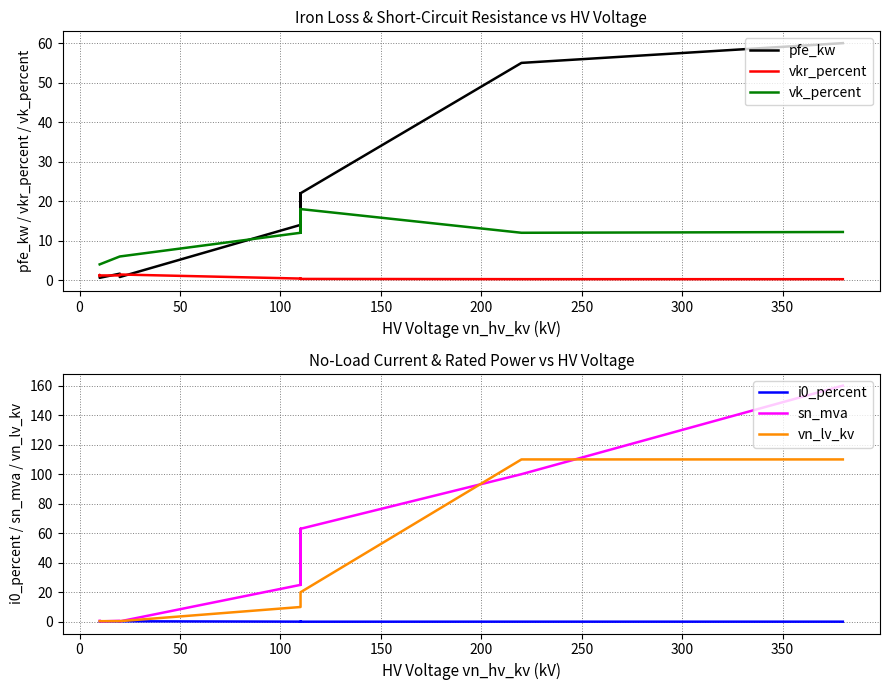

What are all the series names shown in the legend?

pfe_kw, vkr_percent, vk_percent, i0_percent, sn_mva, vn_lv_kv